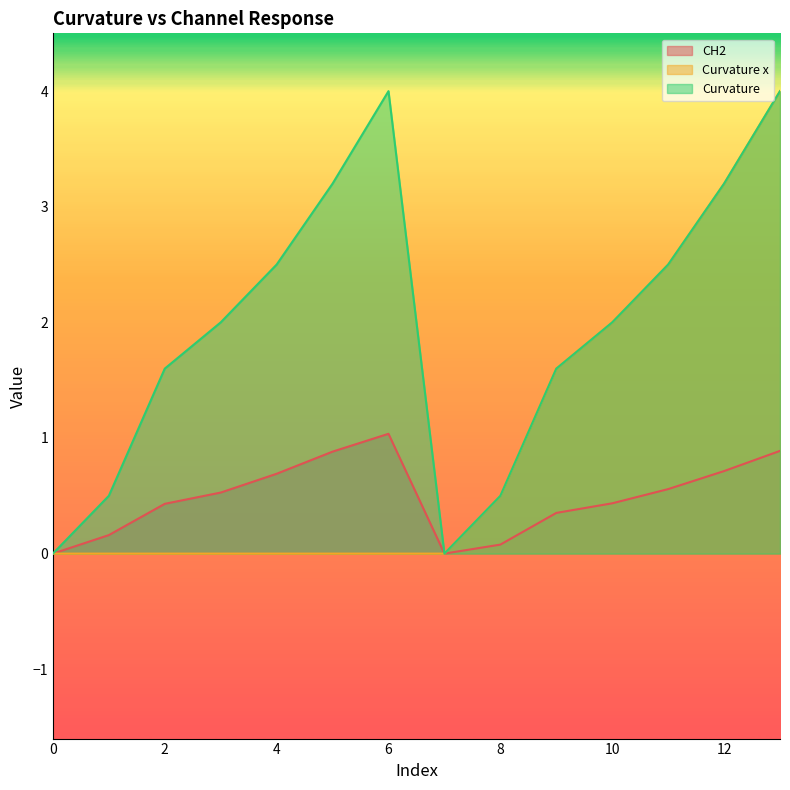

Which label corresponds to the largest value in the chart?

13